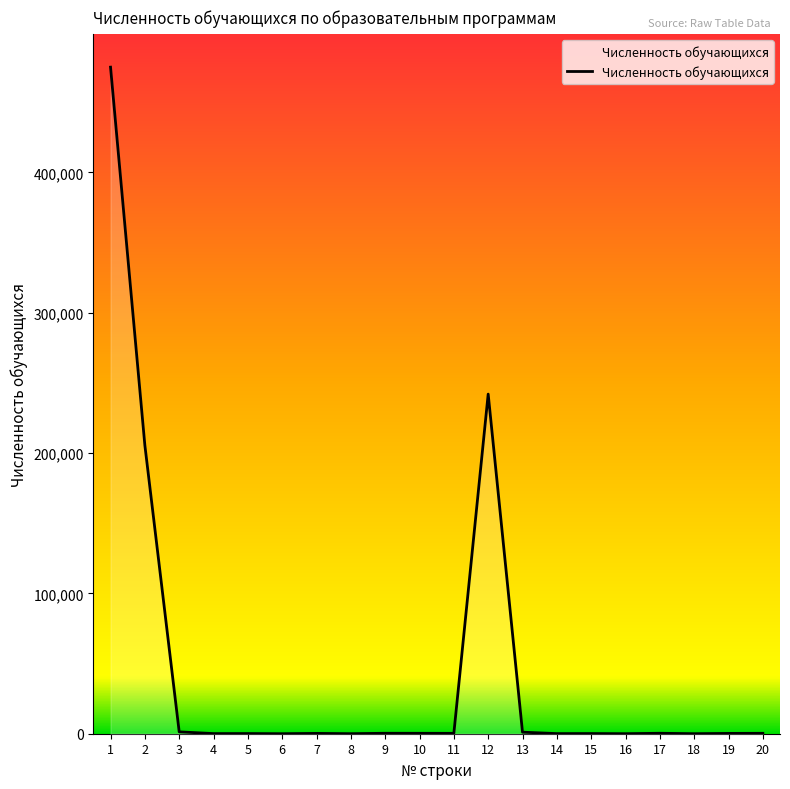

What is the greatest value displayed?

475059